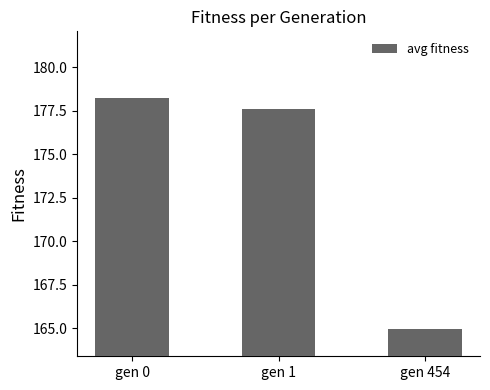

What is the maximum value shown in the chart?

178.2